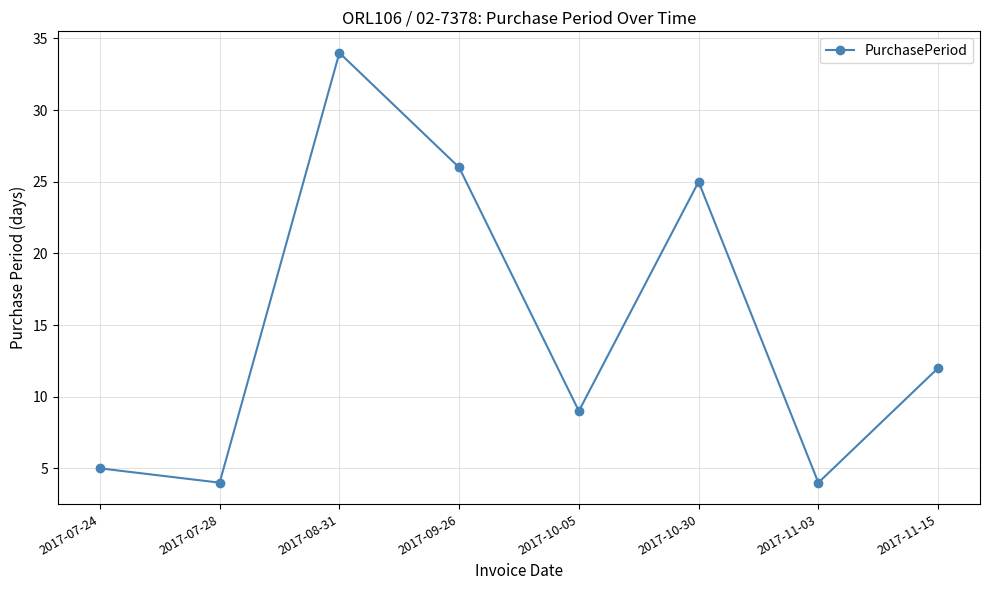

What is the smallest value displayed?

4